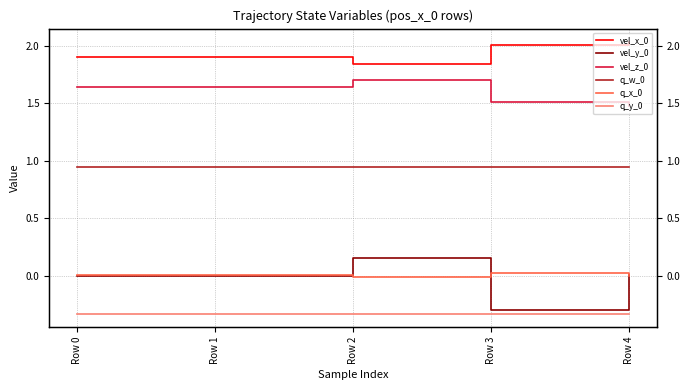

Reading left to right, extract all data points from this chart.

vel_x_0: 1.9	1.9	1.8	2.0	2.0
vel_y_0: -0.0	-0.0	0.2	-0.3	0.0
vel_z_0: 1.6	1.6	1.7	1.5	1.5
q_w_0: 0.9	0.9	0.9	0.9	0.9
q_x_0: 0.0	0.0	-0.0	0.0	-0.0
q_y_0: -0.3	-0.3	-0.3	-0.3	-0.3